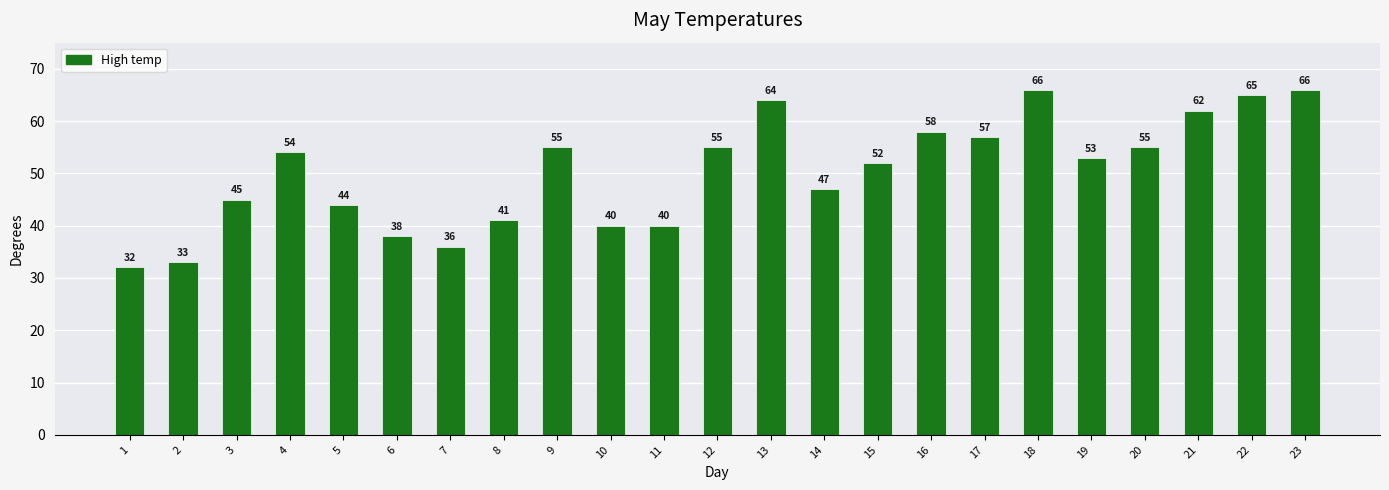

What is the change in value from 13 to 21?

-2